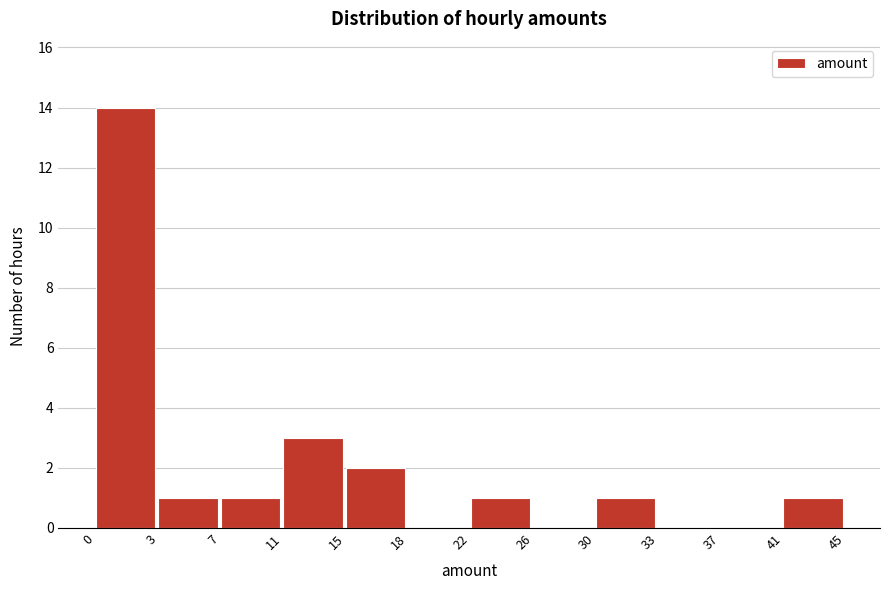

Reading left to right, transcribe all the data shown in this chart.

0=14	3=1	7=1	11=3	15=2	18=0	22=1	26=0	30=1	33=0	37=0	41=1